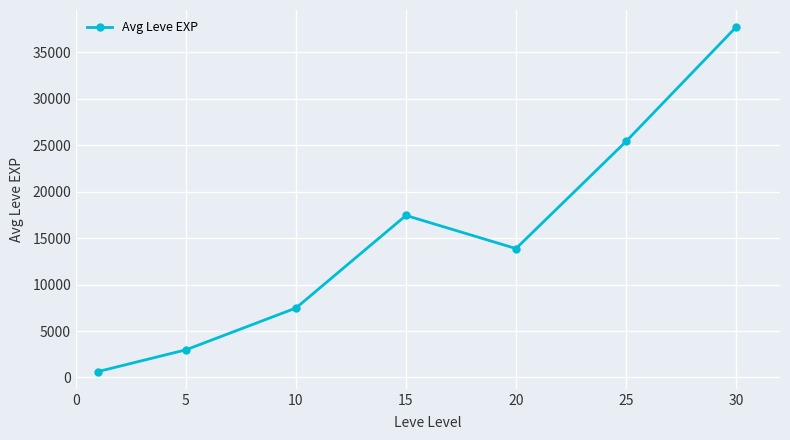

How many points are higher than both their immediate neighbors (excluding endpoints)?

1